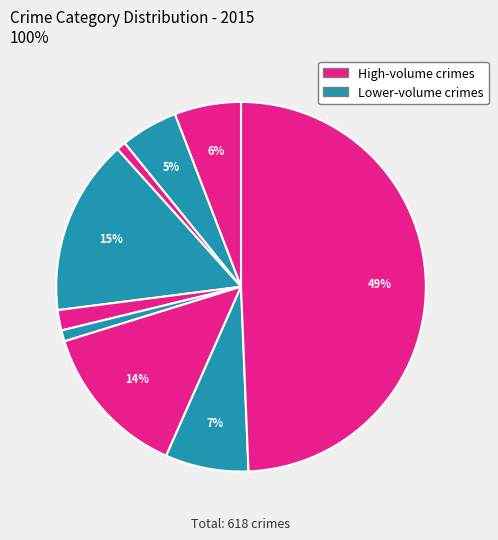

How many slices are in this pie chart?

9